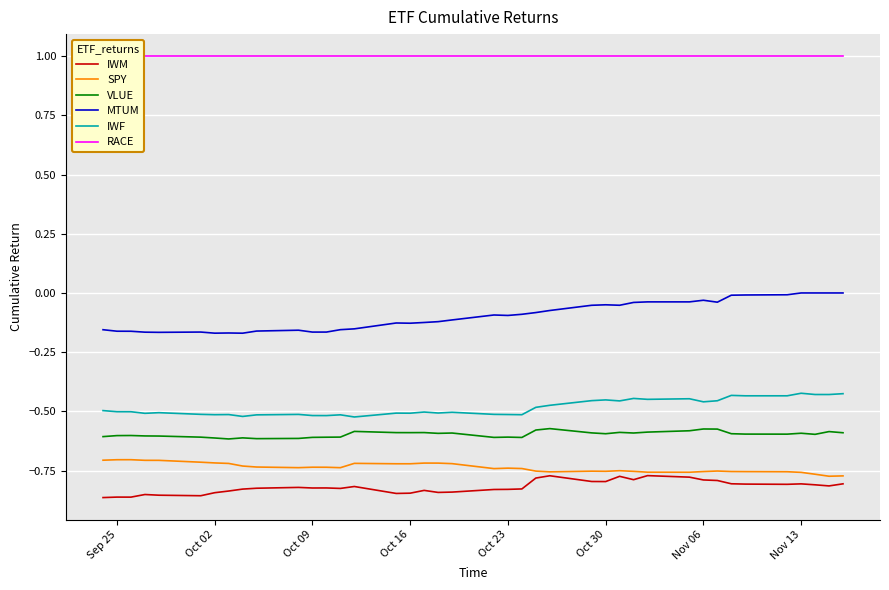

True or false: MTUM and RACE intersect in this chart.

False